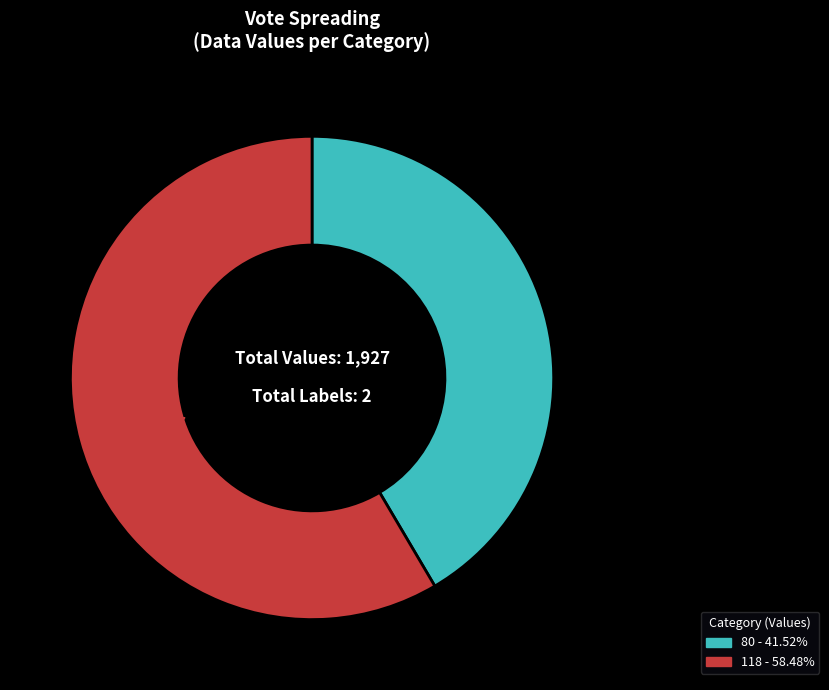

Which slice is the largest?

118